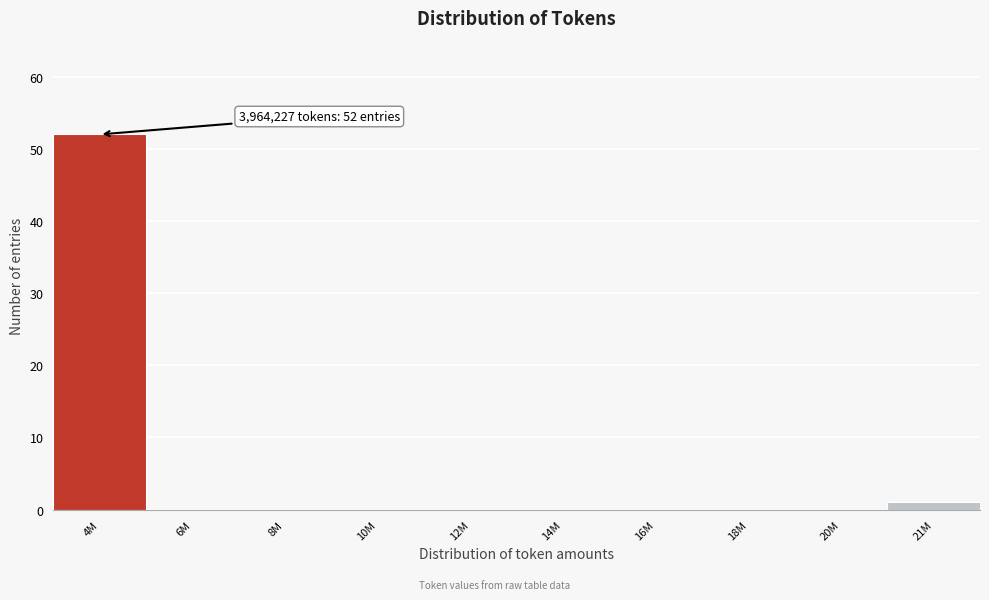

Reading right to left, what are all the values shown in this chart?

21M=1	20M=0	18M=0	16M=0	14M=0	12M=0	10M=0	8M=0	6M=0	4M=52